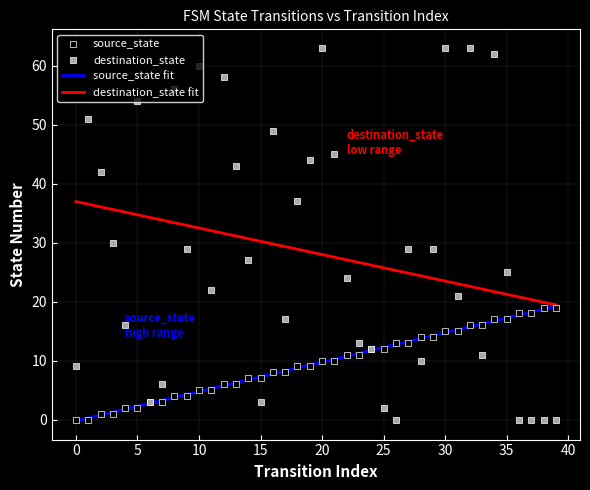

At how many categories does at least one series exceed 53?

8